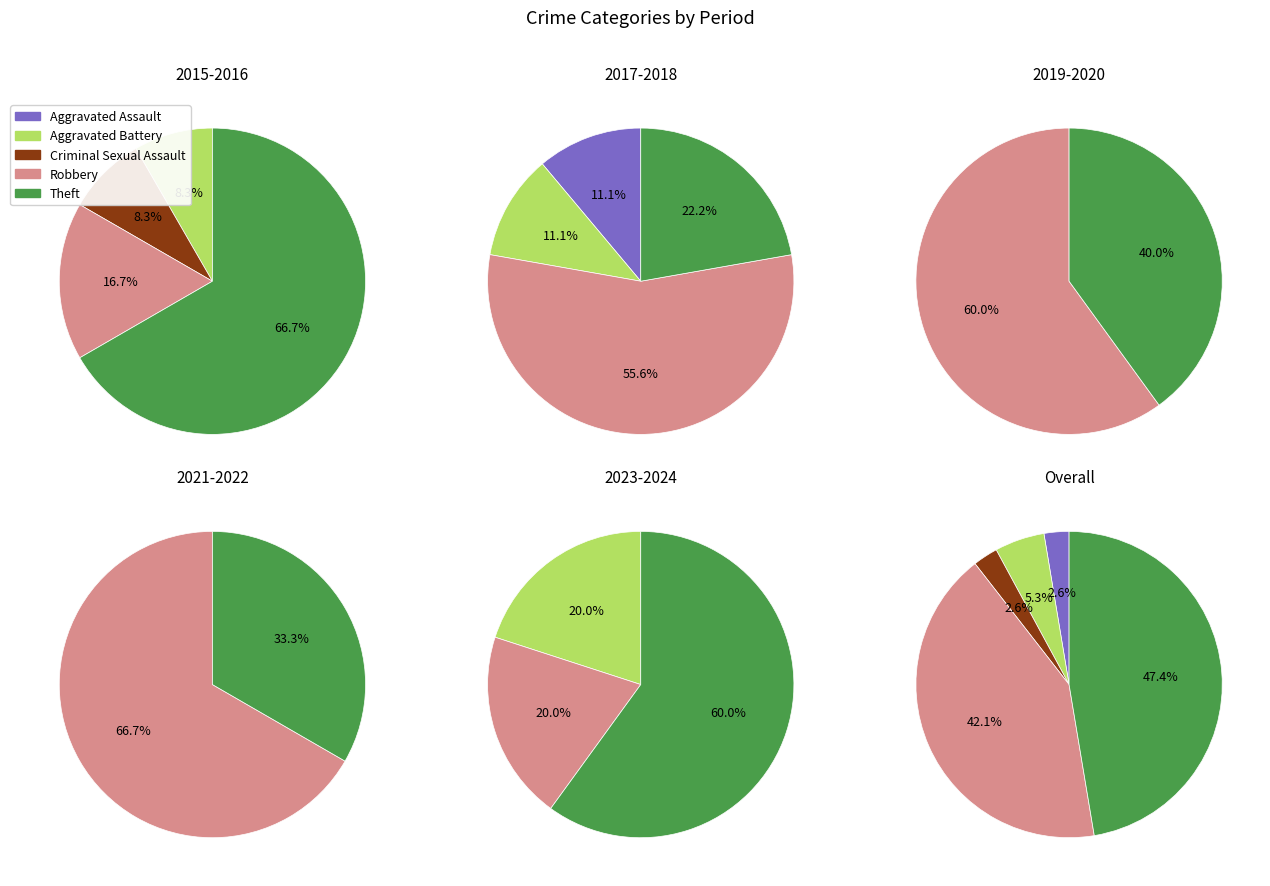

Does Aggravated Battery account for over 50% of the chart?

No